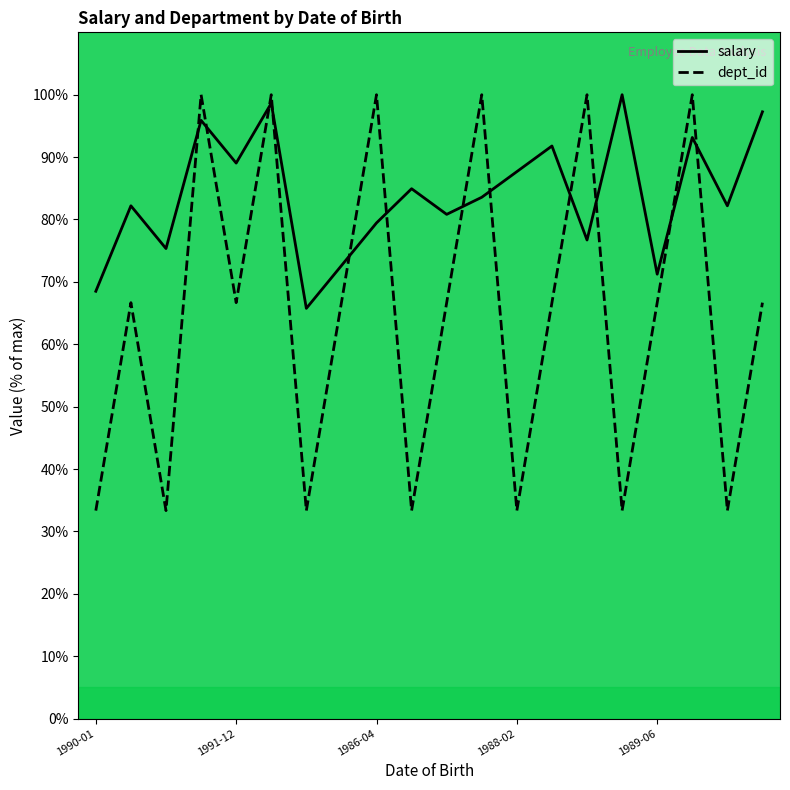

The dept_id series shows 66.7 at 19. True or false?

True